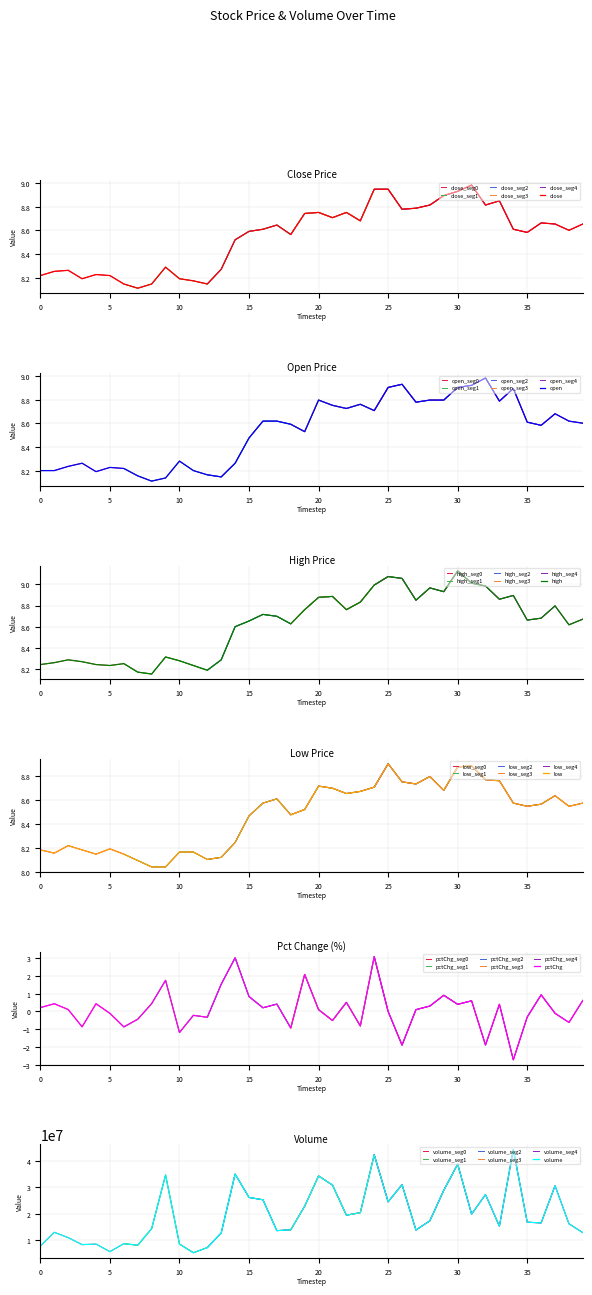

At which category is the sum across all series the highest?

34